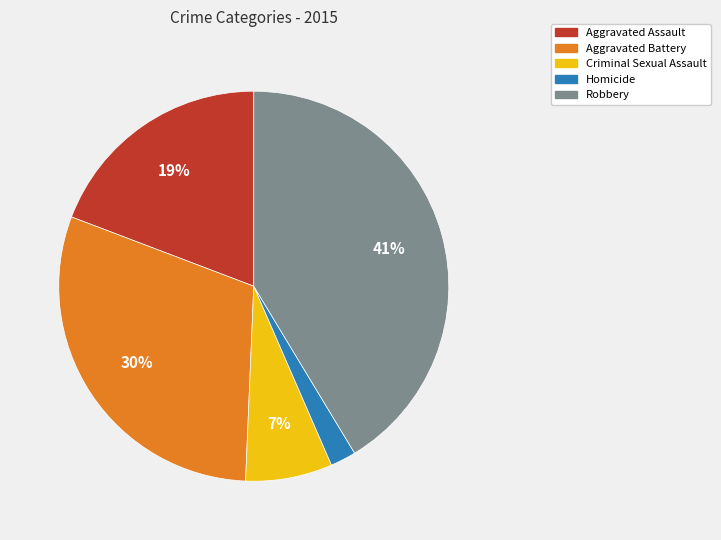

Does Criminal Sexual Assault represent more than half of the total?

No